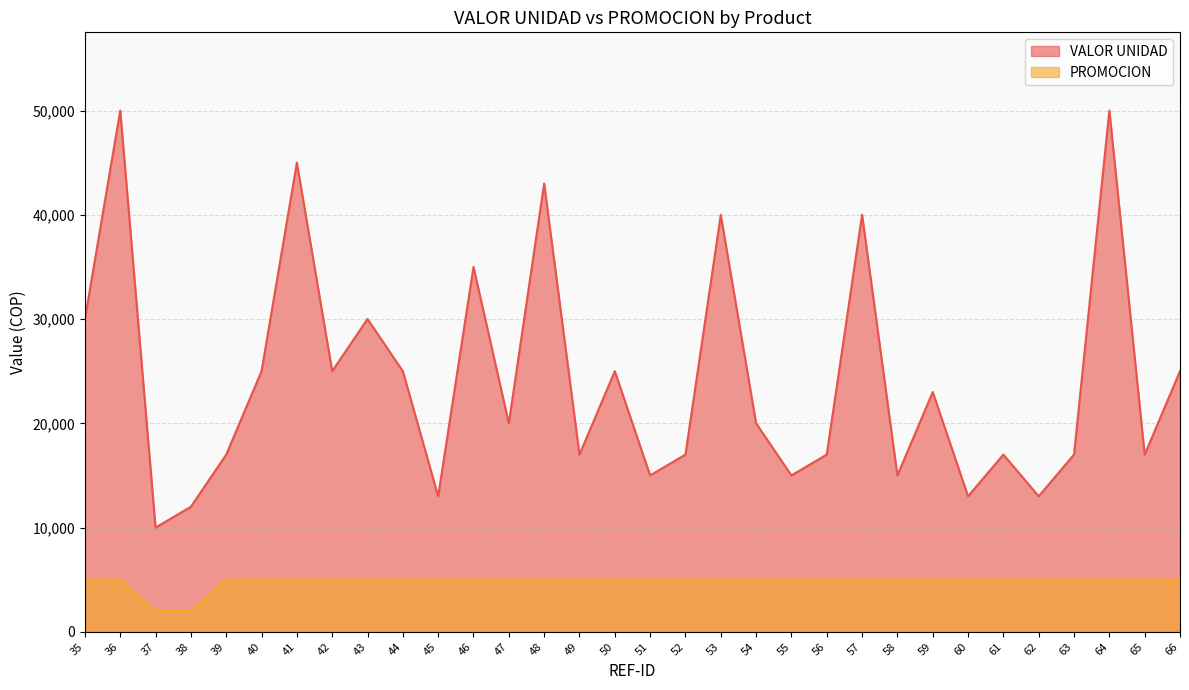

At how many categories does at least one series exceed 17739?

17